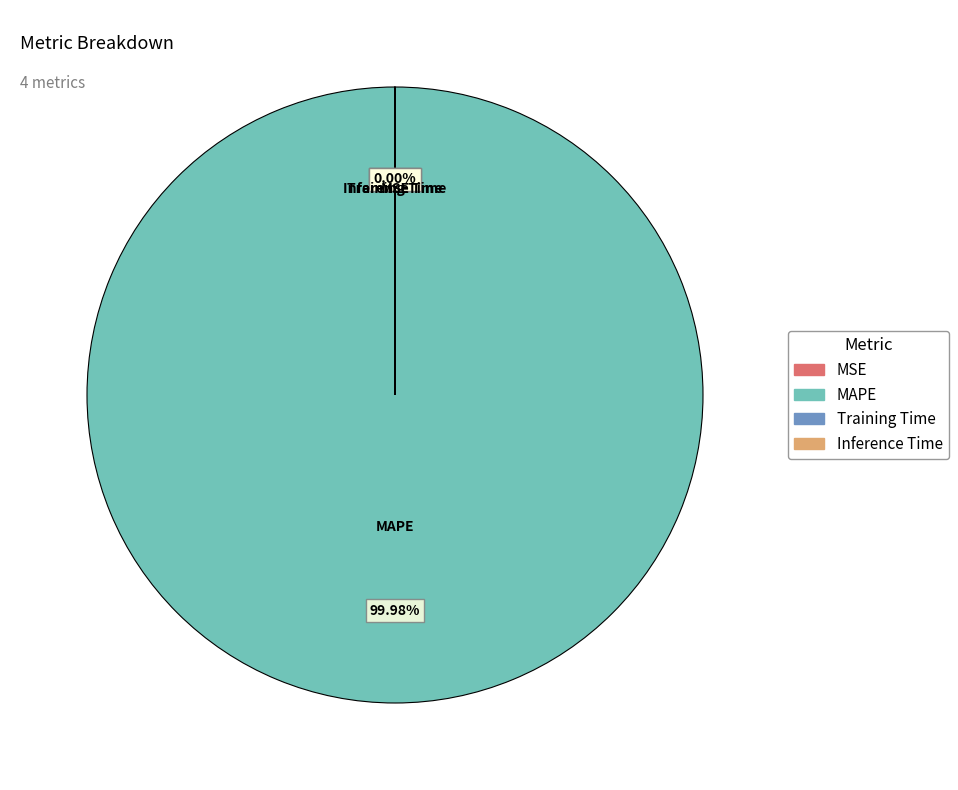

Is there any slice that represents more than half of the pie?

Yes